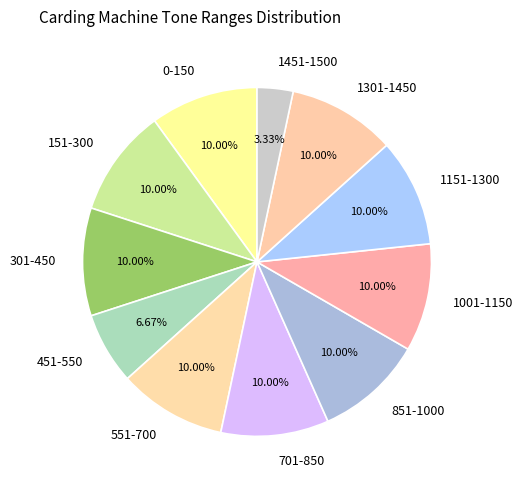

Is 1451-1500 the majority of the pie?

No